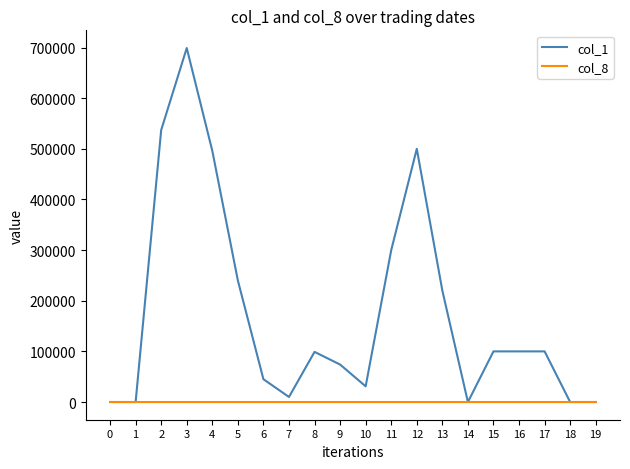

How many lines are shown in the chart?

2